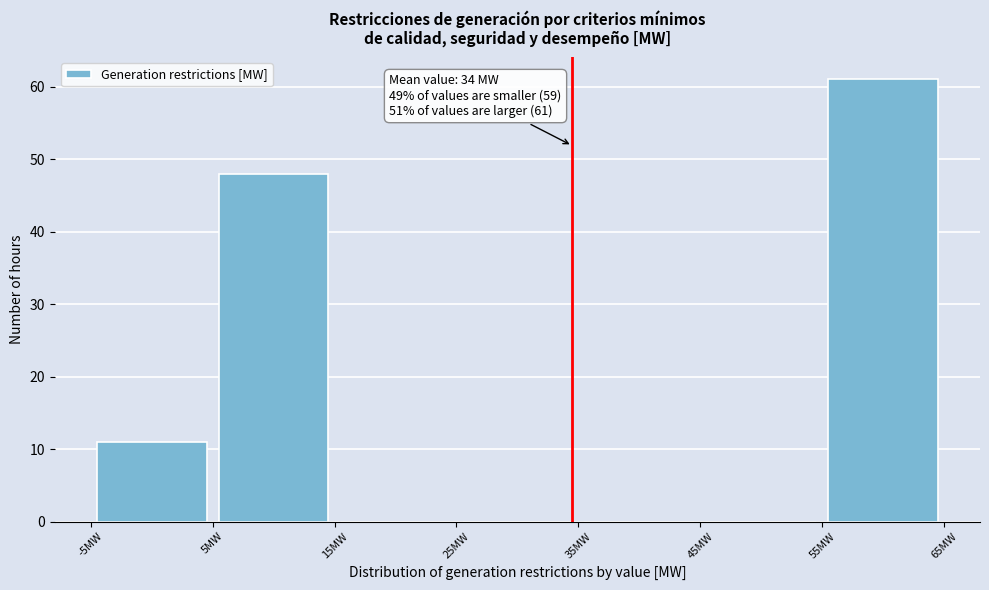

Which range on the x-axis has the tallest bar?

55 to 65